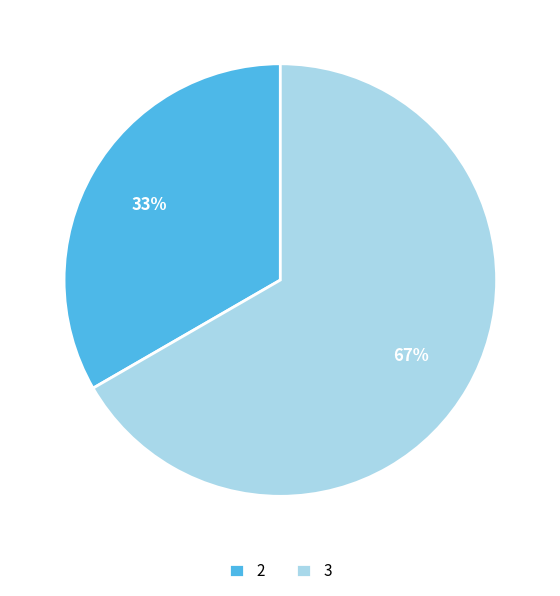

To the nearest percent, what is the average slice percentage?

50%